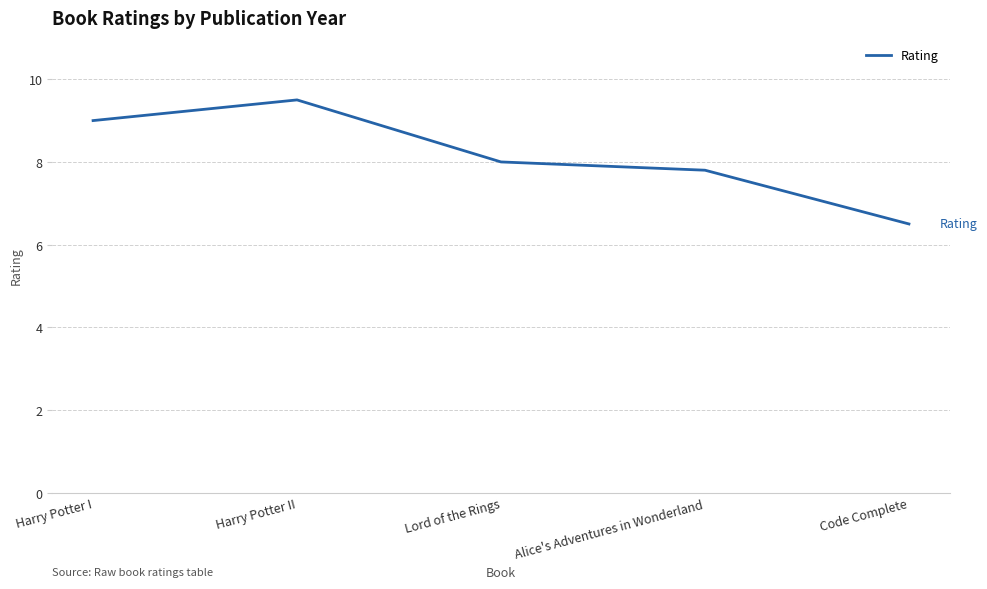

Reading right to left, list all the values displayed in this chart.

Code Complete=6.5	Alice's Adventures in Wonderland=7.8	Lord of the Rings=8.0	Harry Potter II=9.5	Harry Potter I=9.0